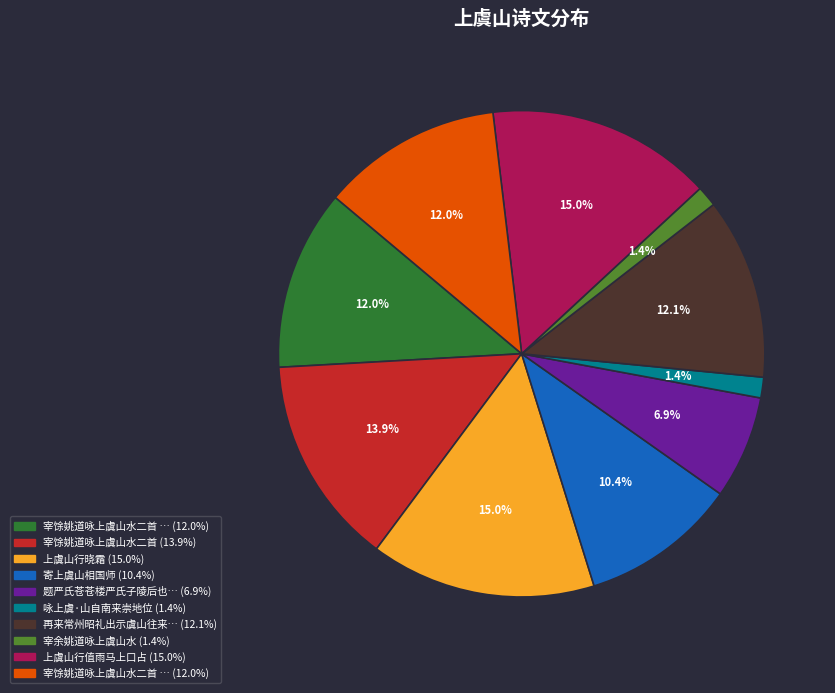

Does any single category account for the majority?

No